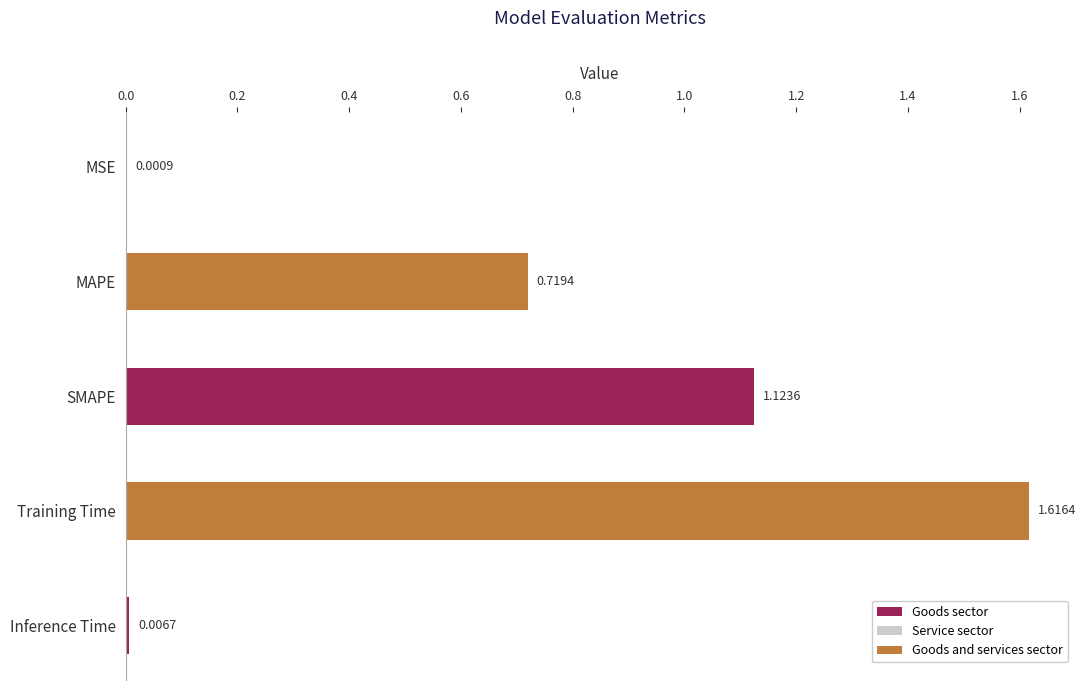

What is the change in value from SMAPE to Training Time?

+0.5